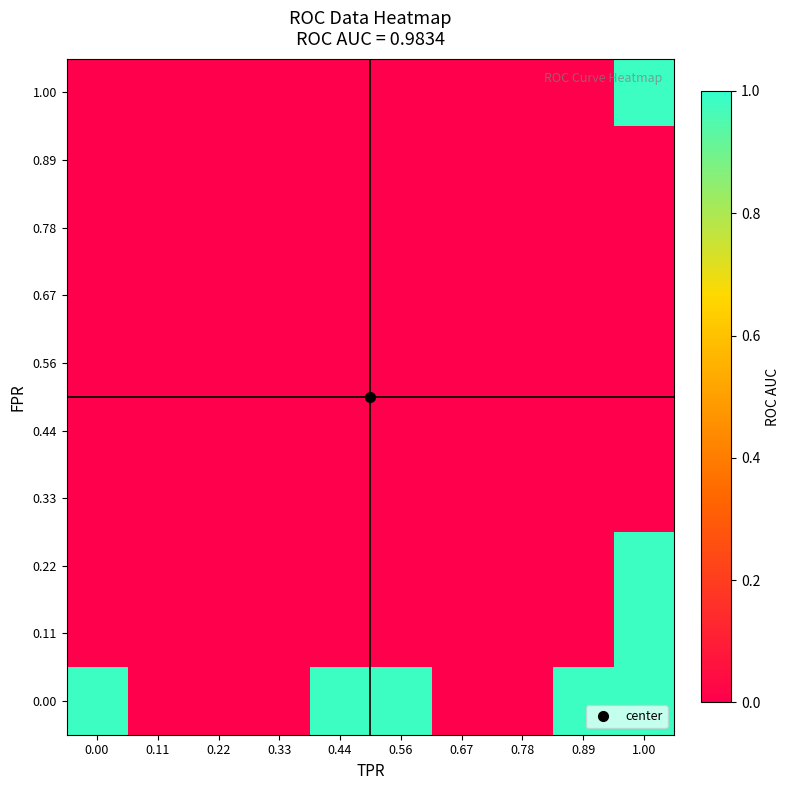

Count the number of data series in this chart.

10